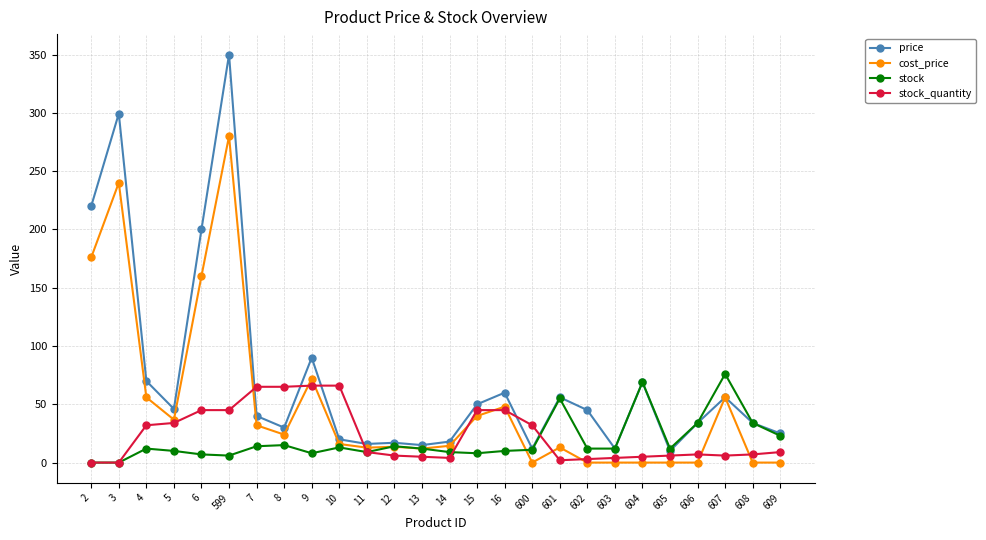

What is the maximum value shown in the chart?

350.0